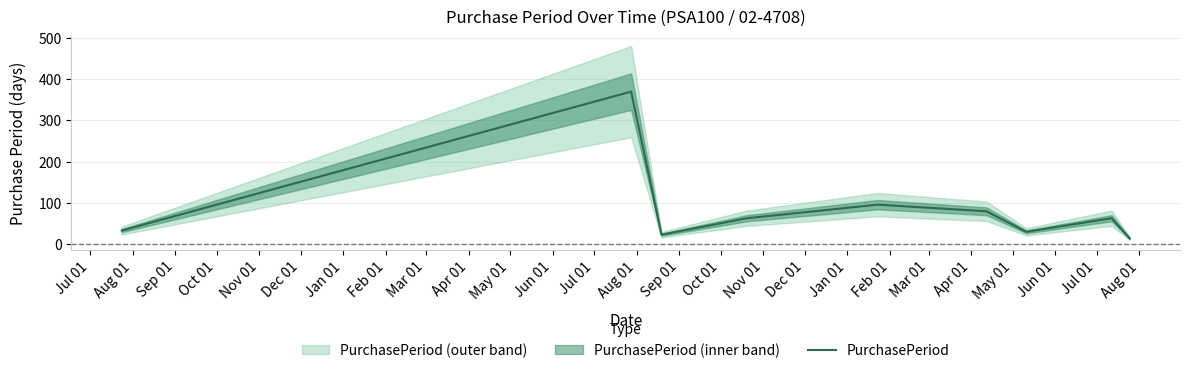

What is the maximum value for PurchasePeriod?

370